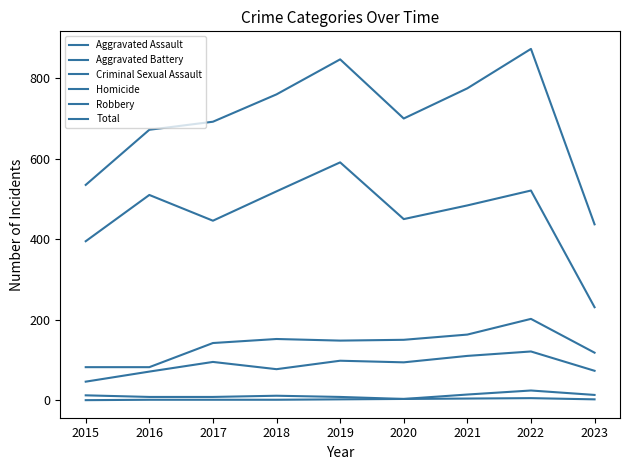

What is the total value across all series at 2018?

1520